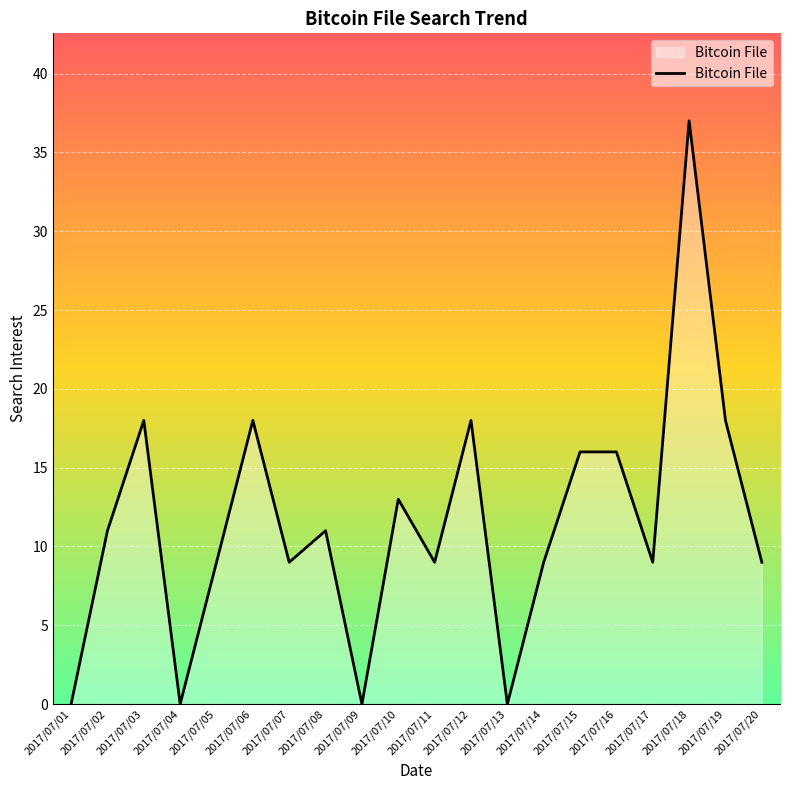

Reading left to right, transcribe all the data shown in this chart.

0	11	18	0	9	18	9	11	0	13	9	18	0	9	16	16	9	37	18	9